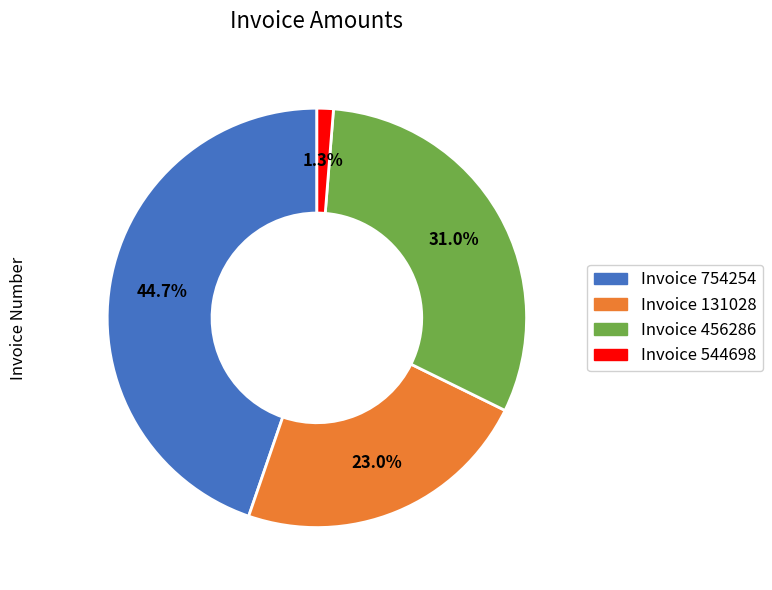

What percentage is NOT represented by Invoice 754254?

55.3%